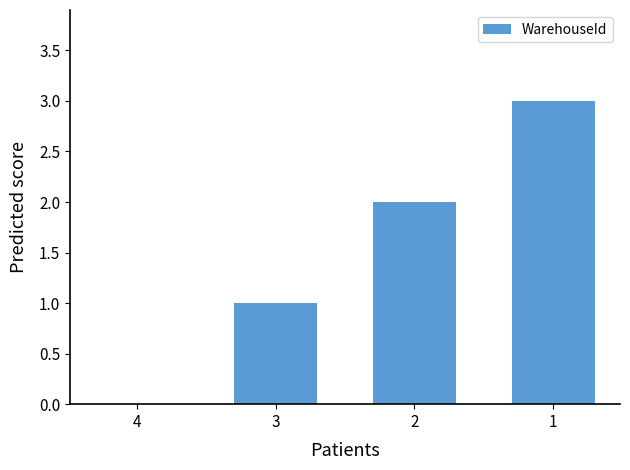

What is the maximum value shown in the chart?

3